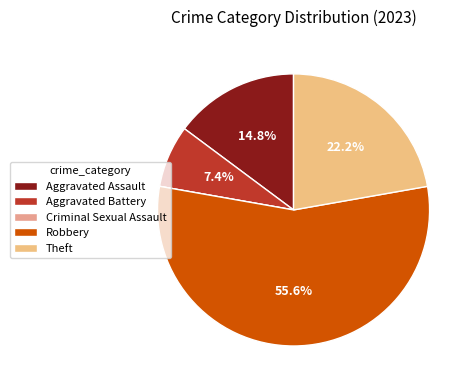

Which category has the smallest portion of the pie?

Criminal Sexual Assault